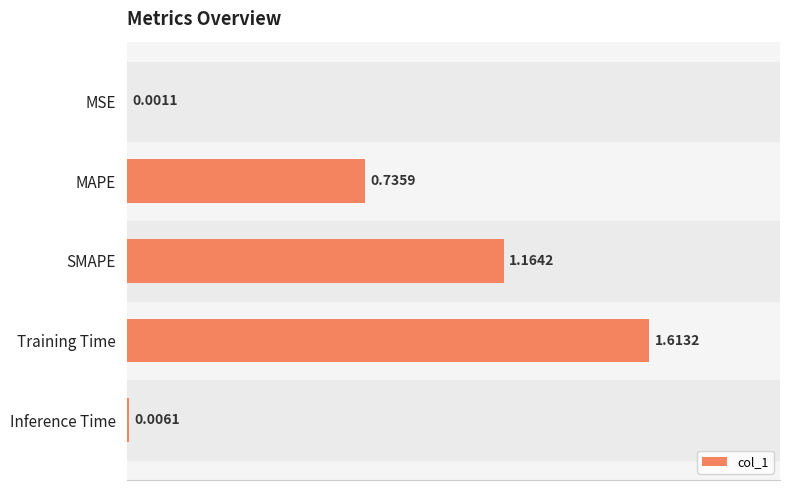

What is the sum of all values?

3.5